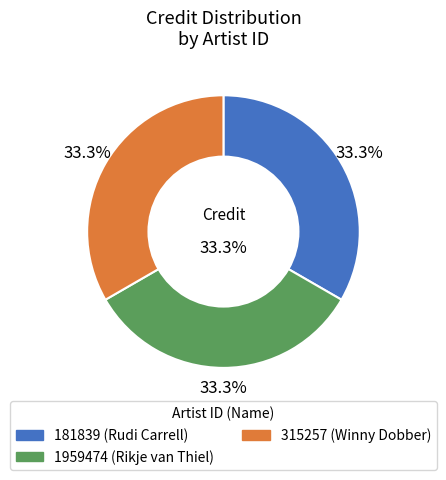

Is there a majority slice in this chart?

No